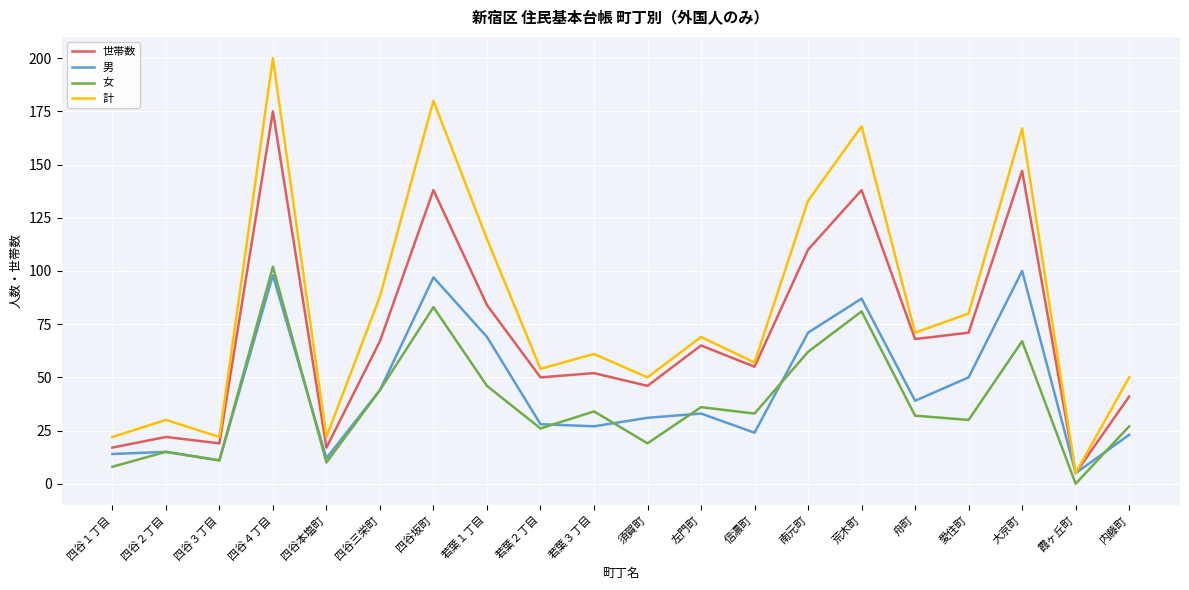

List the series in order of their peak value, lowest first.

男, 女, 世帯数, 計